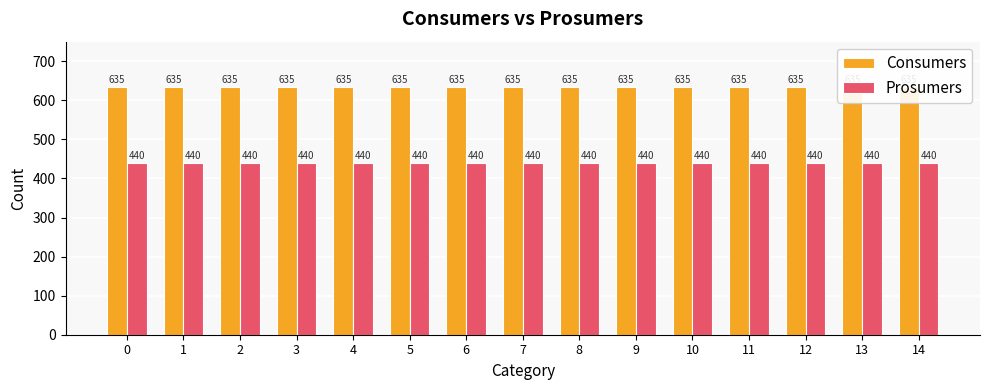

How many bars are there in each group?

2